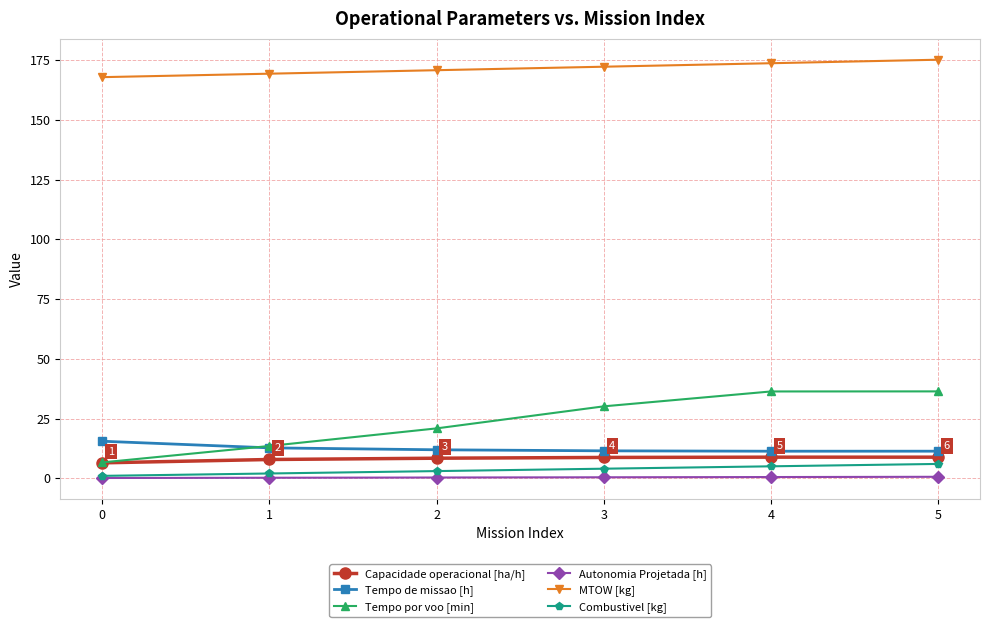

Is it true that Capacidade operacional [ha/h] equals 14.8 at 2?

False